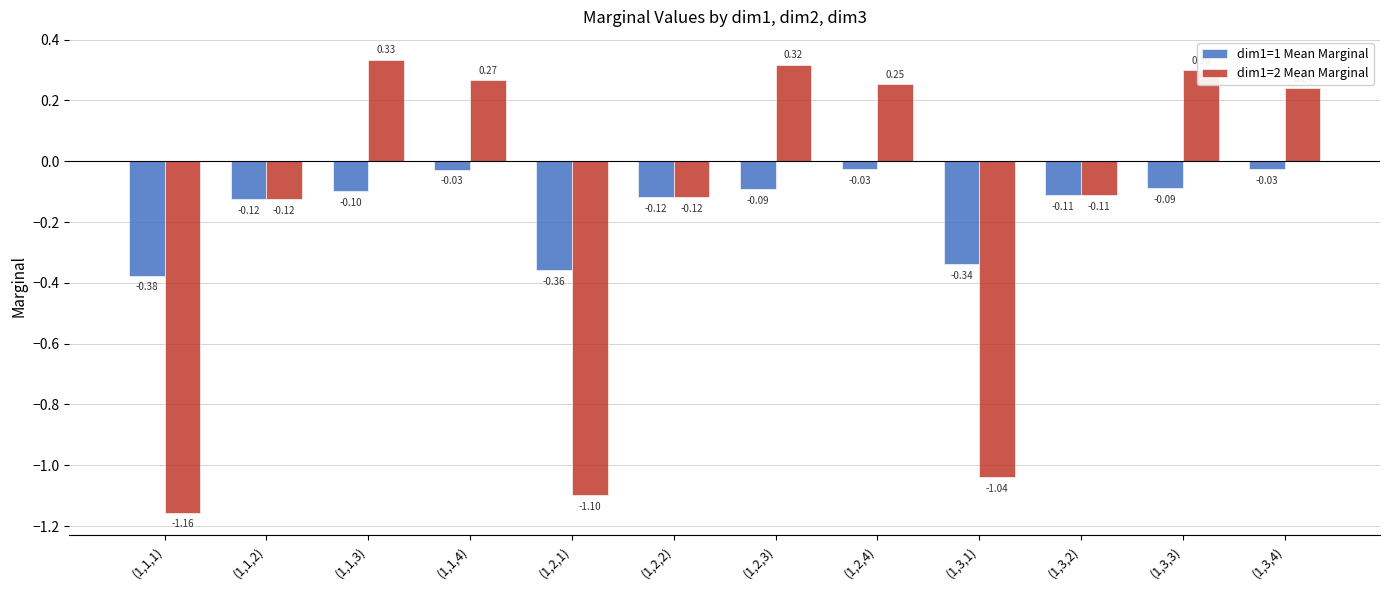

At which category is the sum across all series the highest?

(1,1,4)